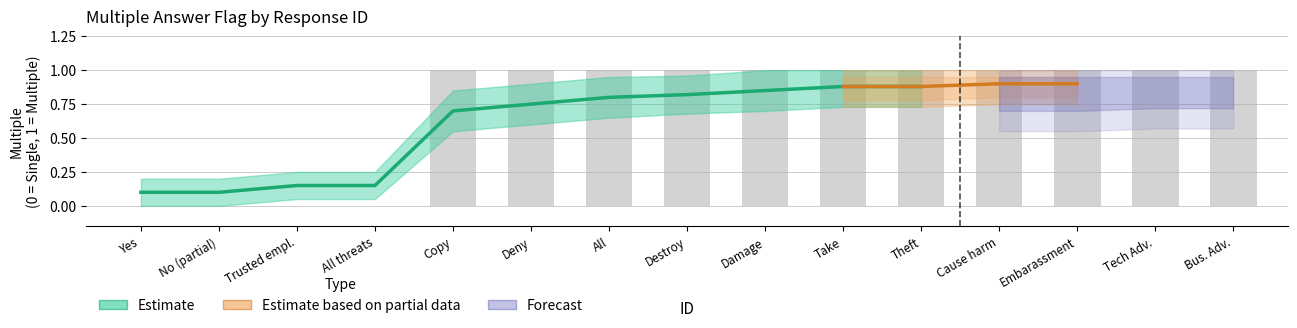

Which series has the largest total across all categories?

Estimate_hi